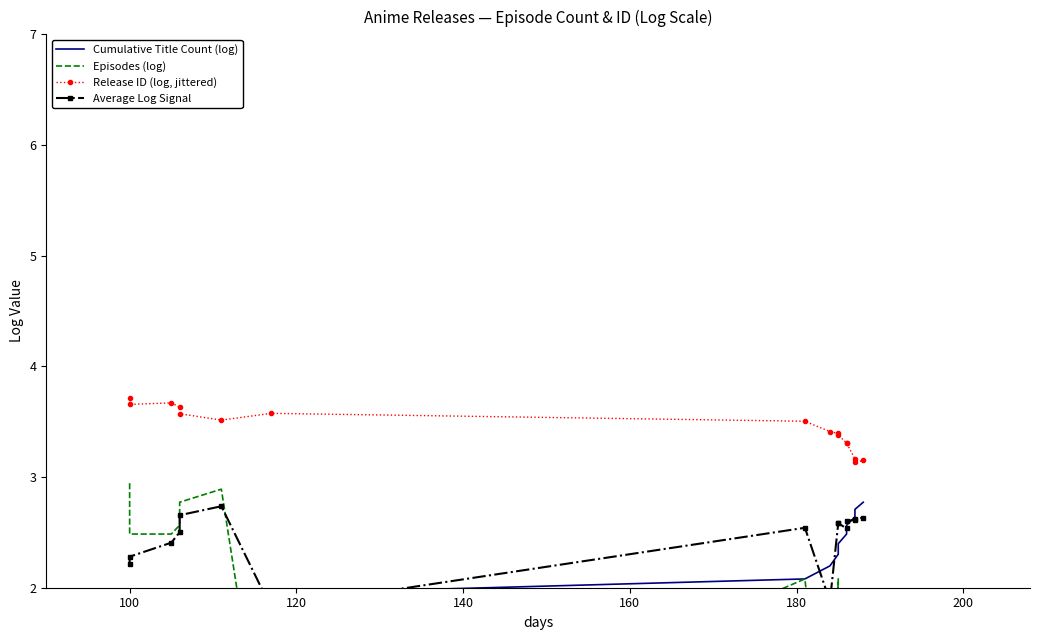

What are all the series names shown in the legend?

Cumulative Title Count (log), Episodes (log), Release ID (log, jittered), Average Log Signal